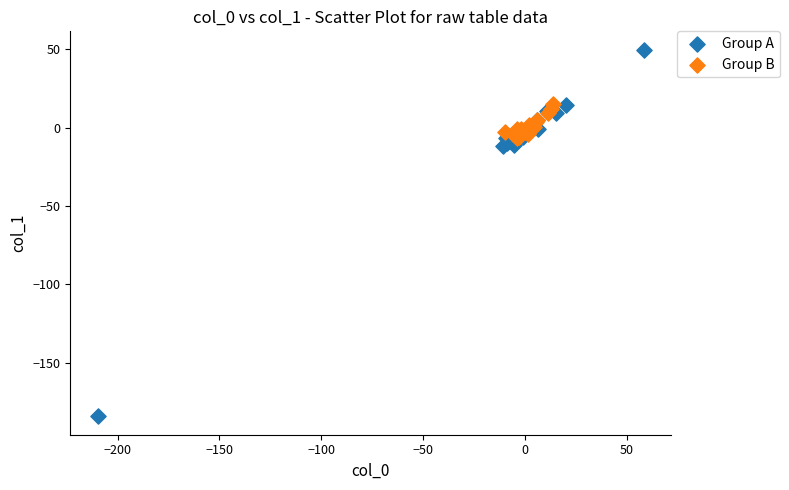

Which series contains the highest Y value?

Group A